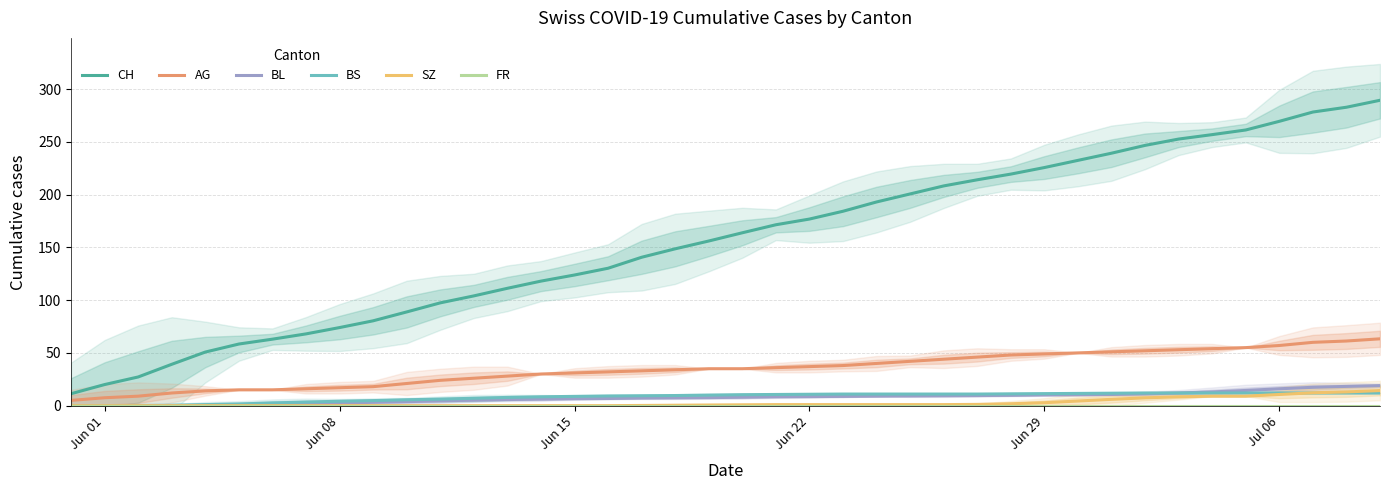

What is the maximum value for CH?

289.3